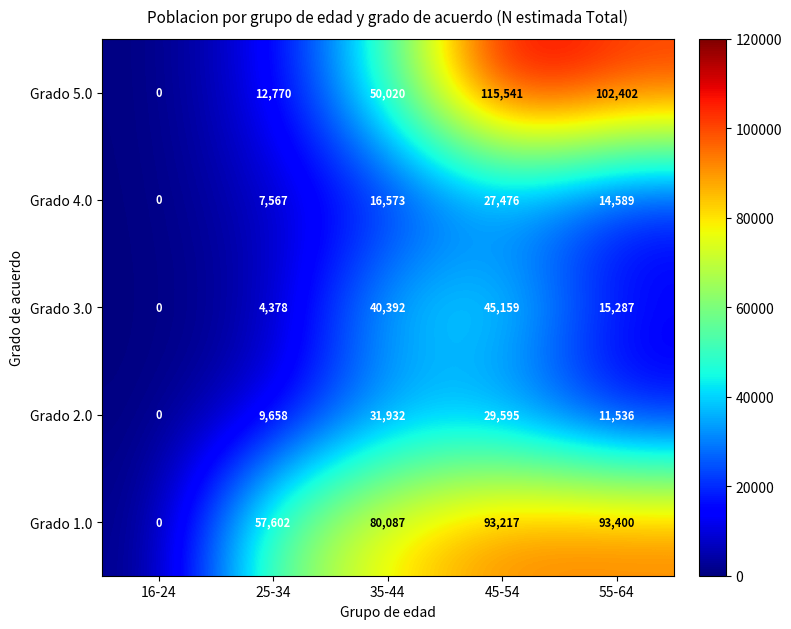

What is the maximum value shown in the chart?

115541